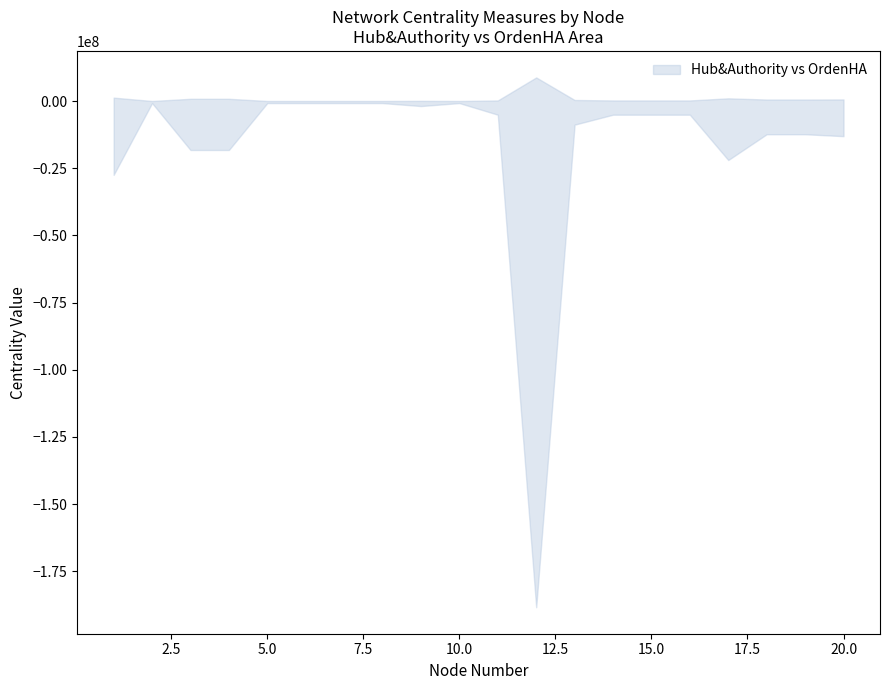

Where is upper nearest to the value 0?

2